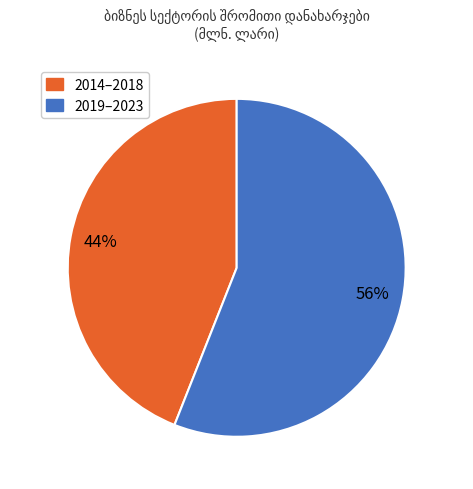

Does any single category account for the majority?

Yes